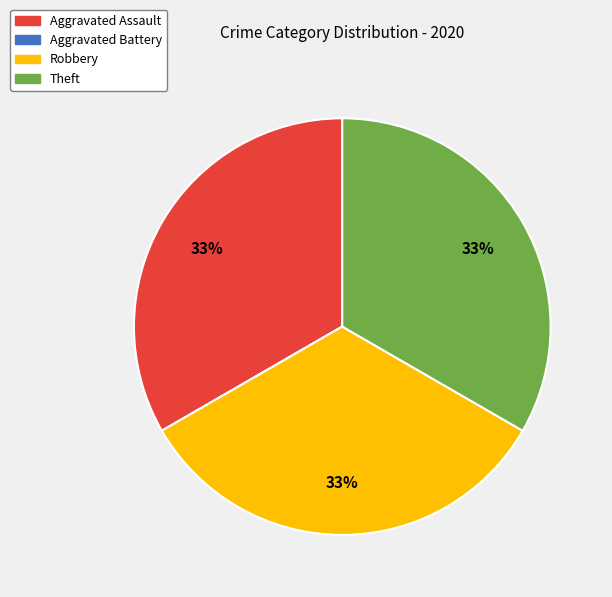

Is Aggravated Assault the majority of the pie?

No